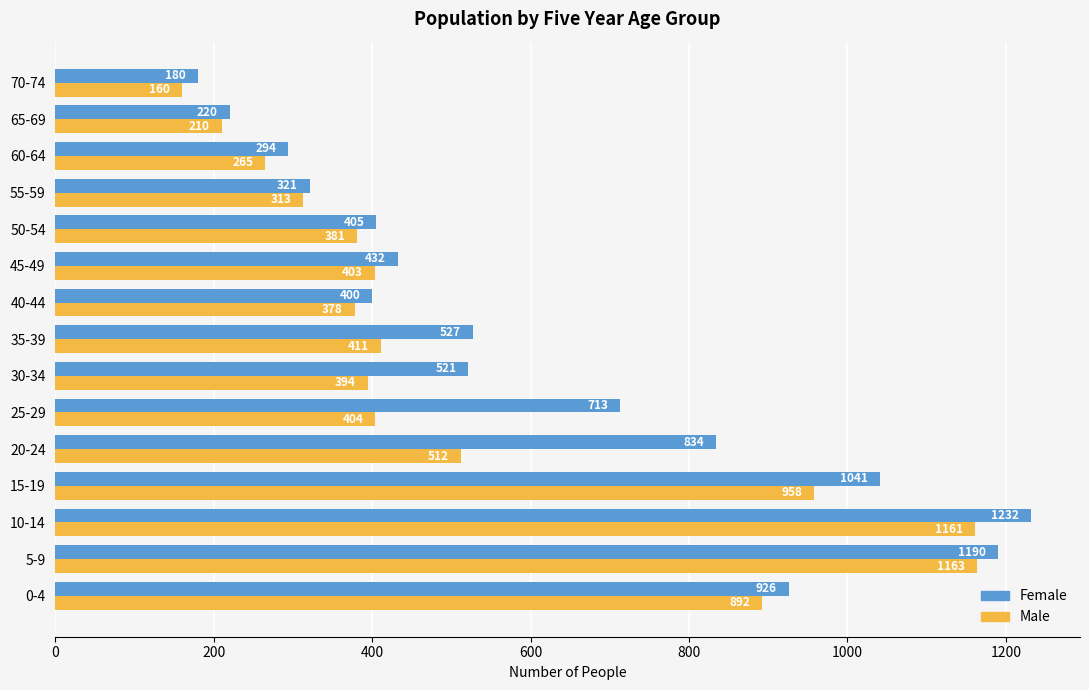

Which series changed the most between 15-19 and 30-34?

Male